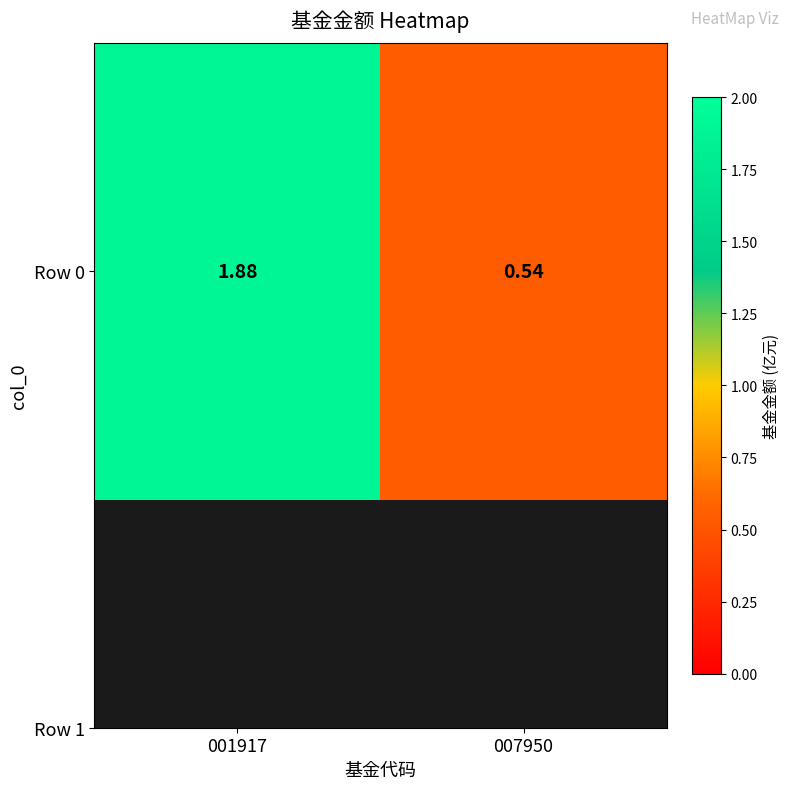

Approximately how many times larger is the value at 007950 compared to 001917?

0.3